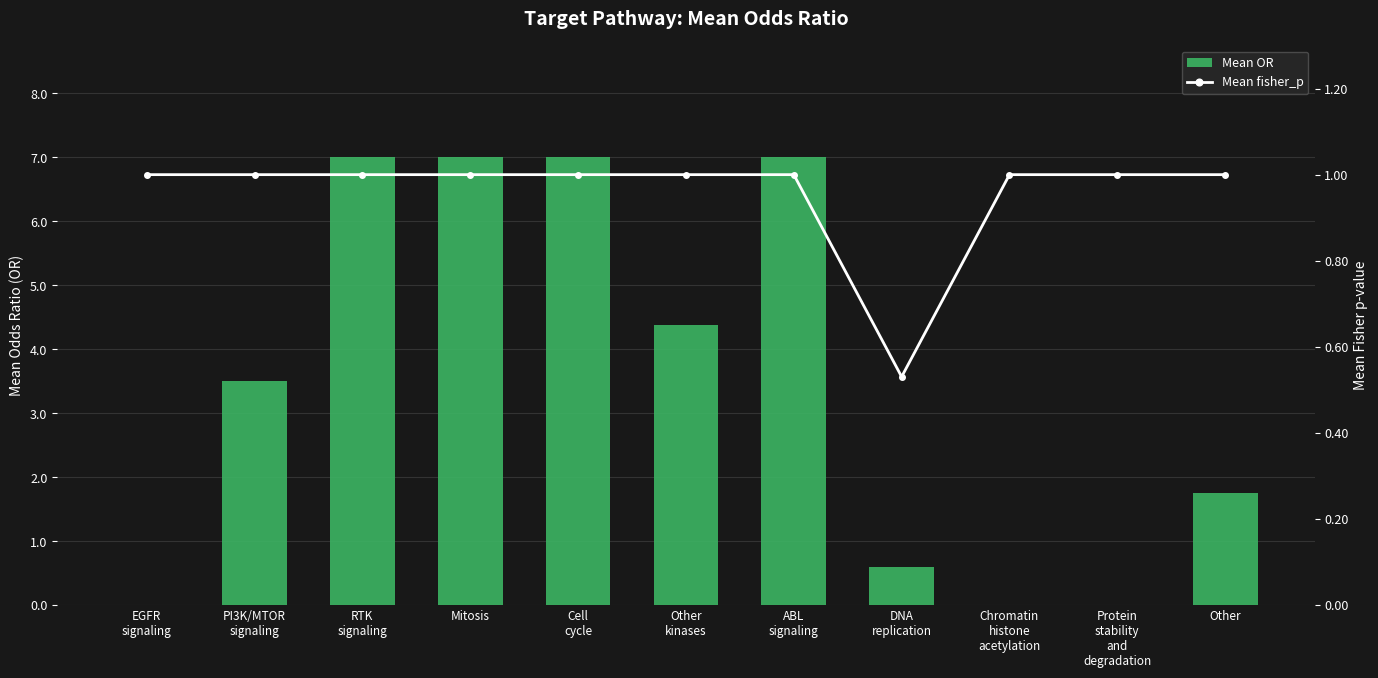

Reading left to right, transcribe all the data shown in this chart.

Mean OR: EGFR
signaling=0.0	PI3K/MTOR
signaling=3.5	RTK
signaling=7.0	Mitosis=7.0	Cell
cycle=7.0	Other
kinases=4.4	ABL
signaling=7.0	DNA
replication=0.6	Chromatin
histone
acetylation=0.0	Protein
stability
and
degradation=0.0	Other=1.8
Mean fisher_p: EGFR
signaling=1.0	PI3K/MTOR
signaling=1.0	RTK
signaling=1.0	Mitosis=1.0	Cell
cycle=1.0	Other
kinases=1.0	ABL
signaling=1.0	DNA
replication=0.5	Chromatin
histone
acetylation=1.0	Protein
stability
and
degradation=1.0	Other=1.0